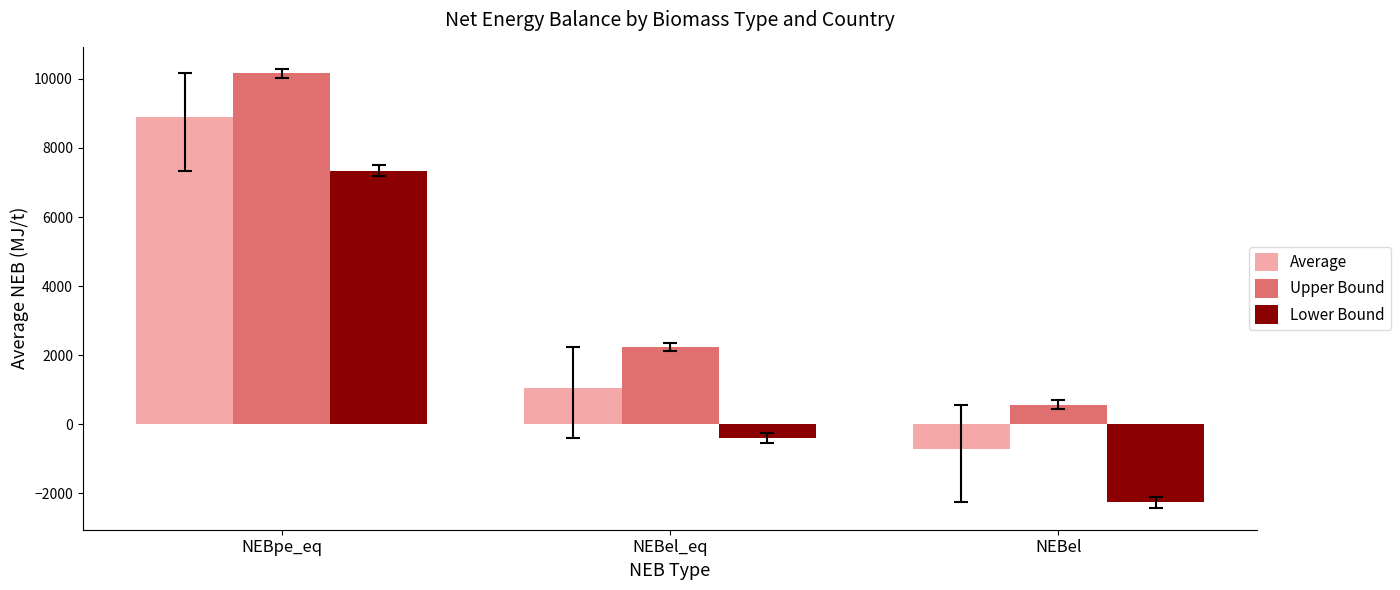

At which label does Upper Bound reach its minimum?

NEBel